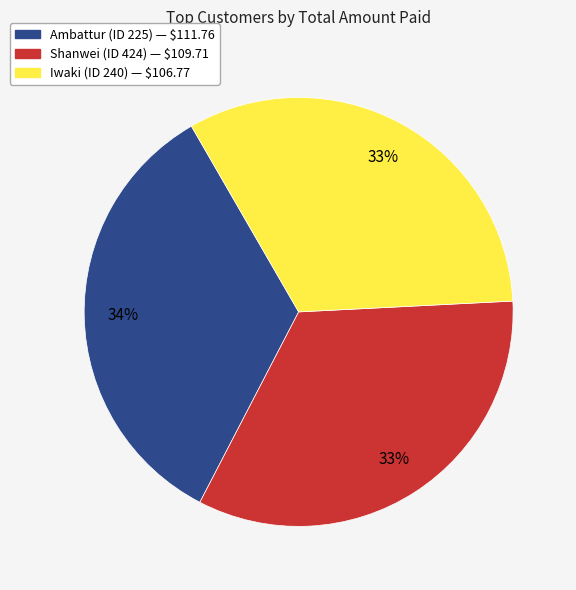

To the nearest percent, what is the average slice percentage?

33%